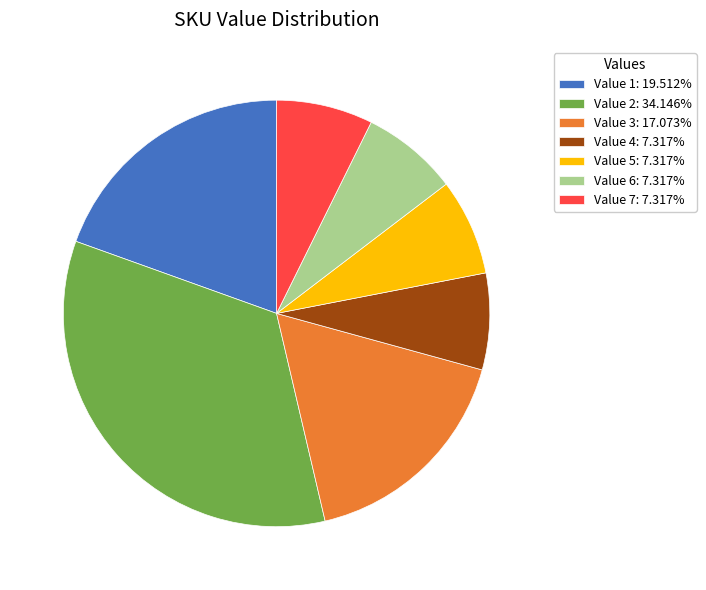

Is there a majority slice in this chart?

No